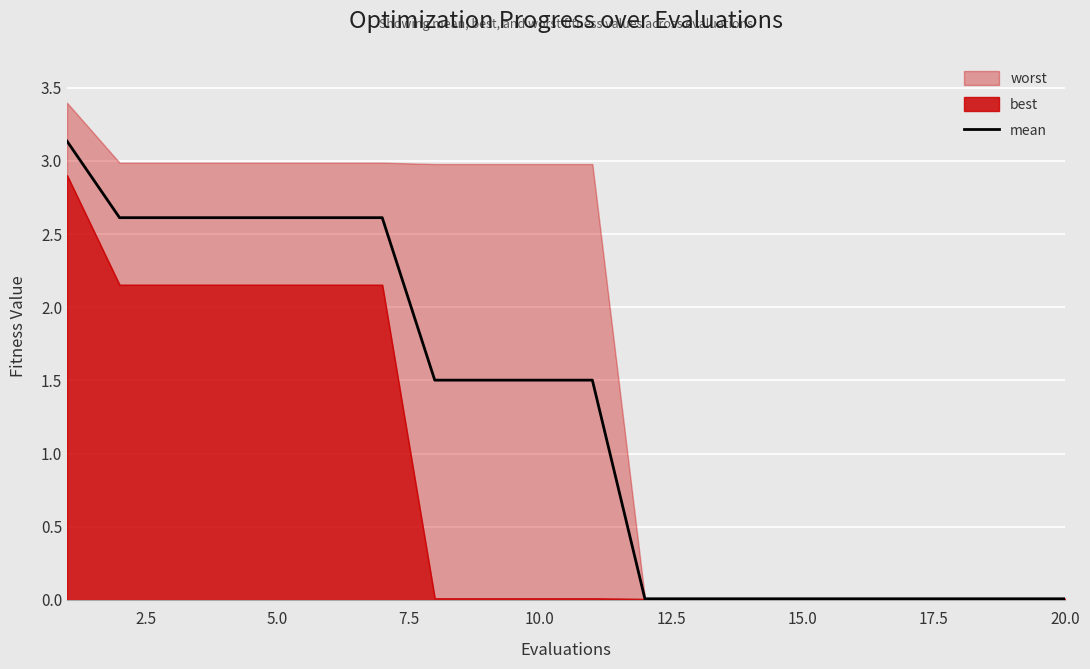

True or false: the data has more than 1 interior local peaks.

False